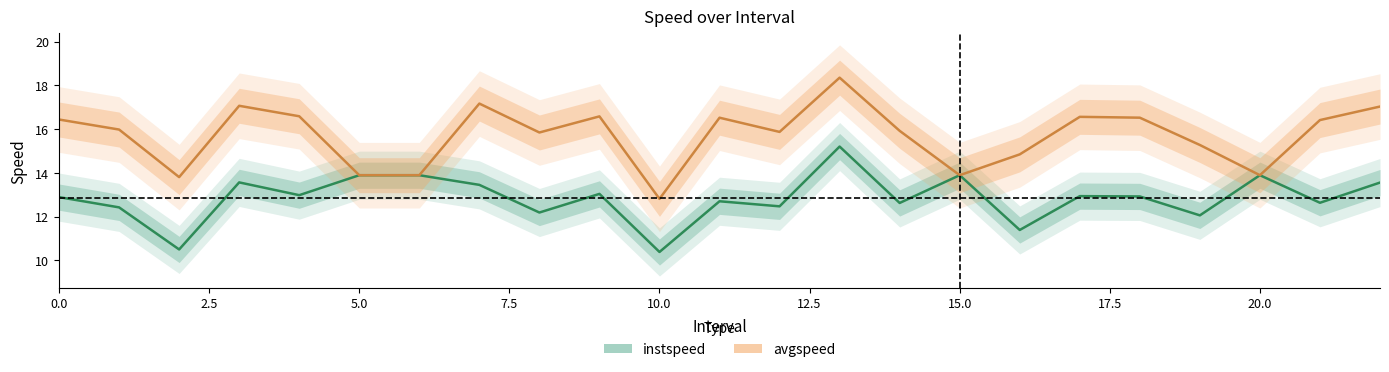

Where is the first local maximum for instspeed?

3.0